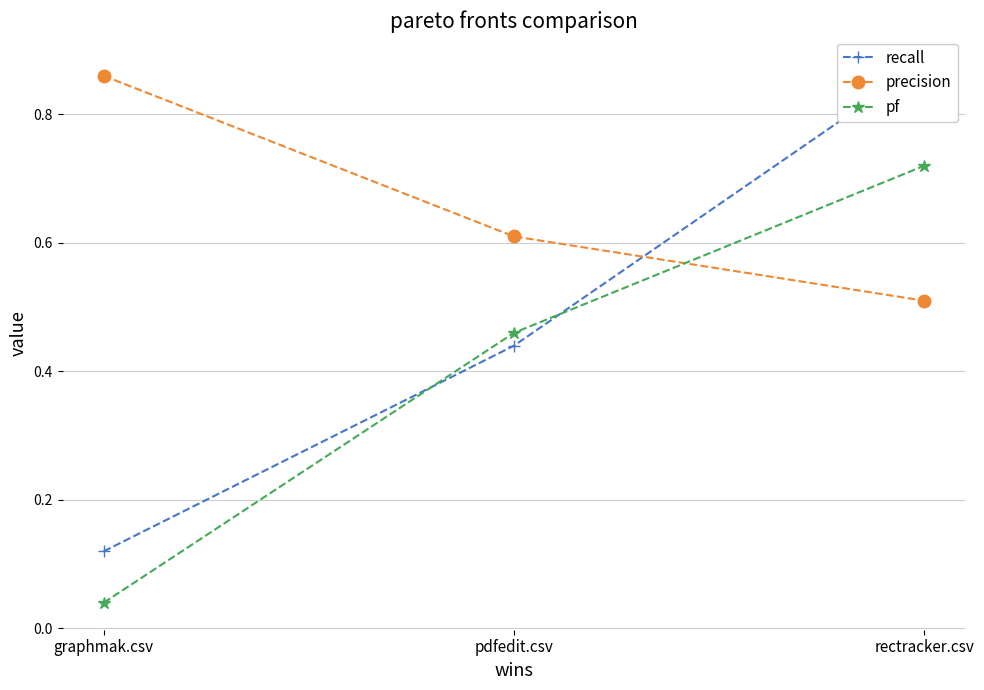

How many lines are shown in the chart?

3